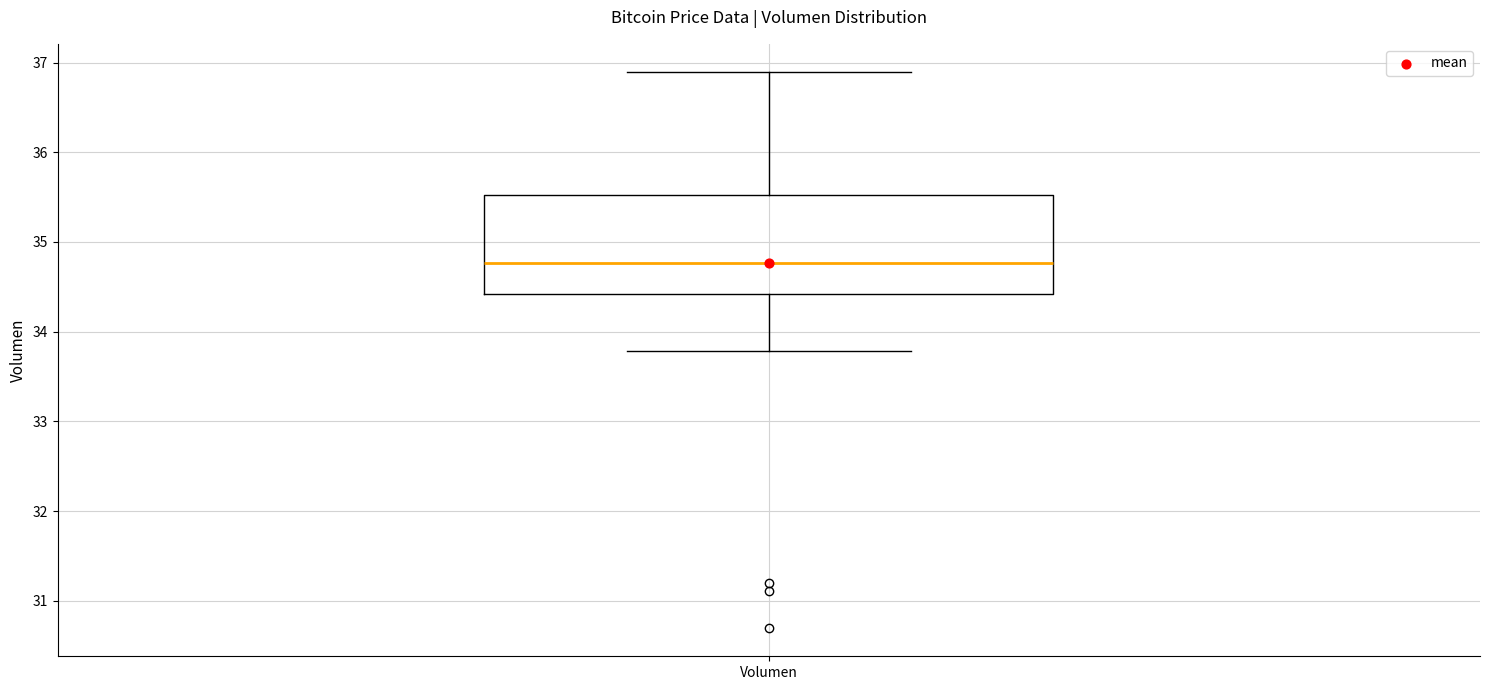

Transcribe this box plot: give where the median line is, the range the box spans, and where the two whiskers end, as read against the y-axis. The values are not printed on the chart, so give them approximately, as read against the axis.

median 34.8, box 34.4 to 35.5, whiskers 33.8 to 36.9